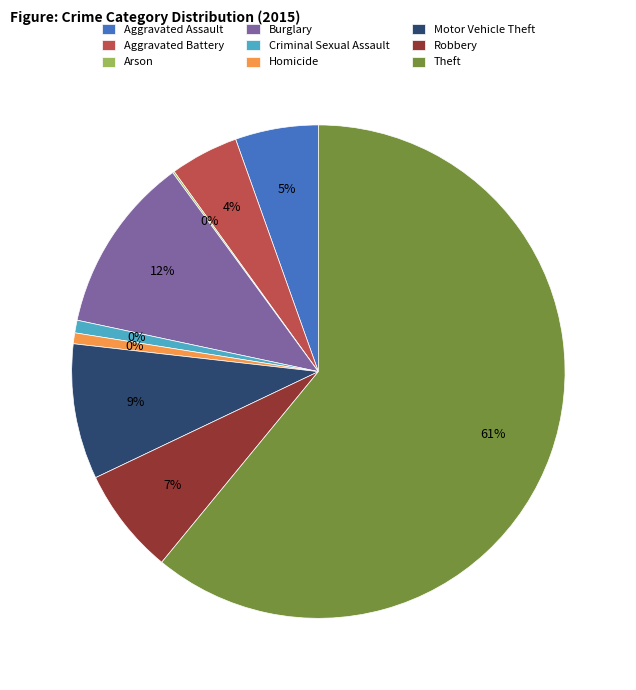

What percentage is the Theft slice, to the nearest percent?

61%